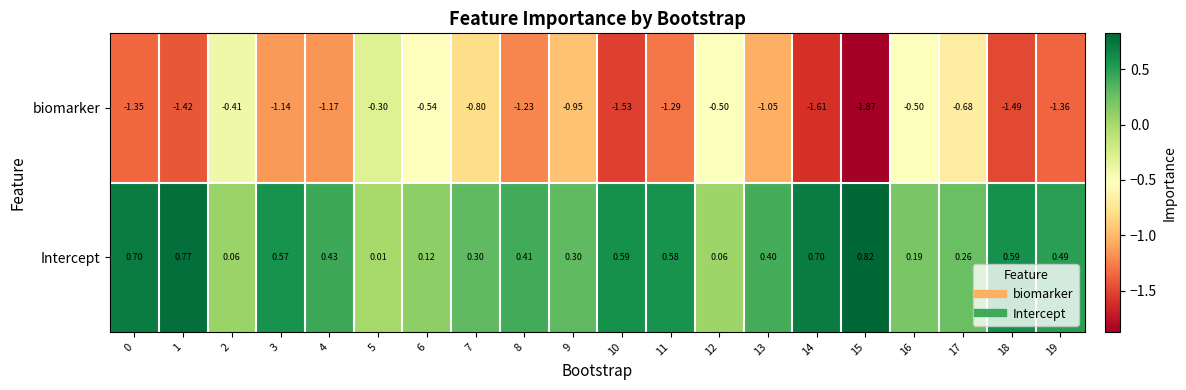

Which series has the widest spread of values?

biomarker